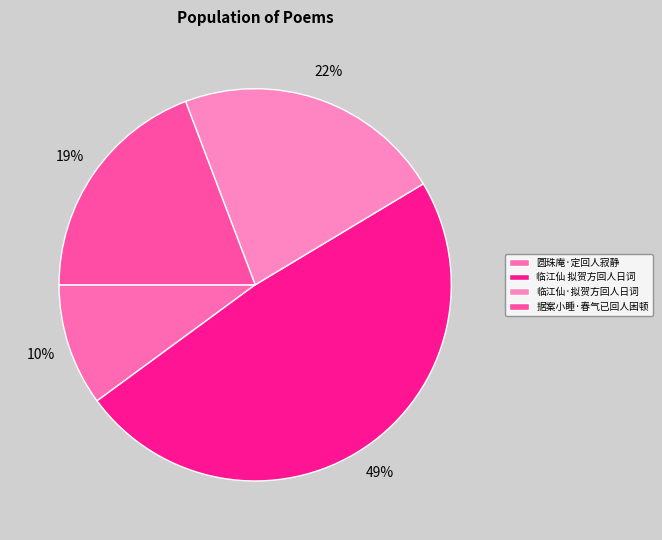

Which slice is the smallest?

圆珠庵·定回人寂静